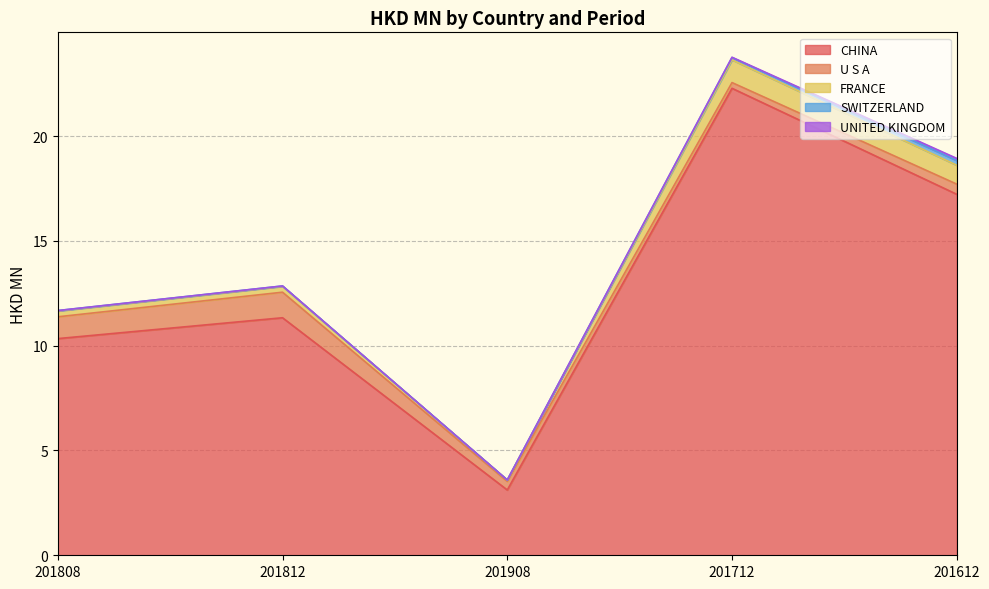

Which series changed the most between 201812 and 201712?

CHINA